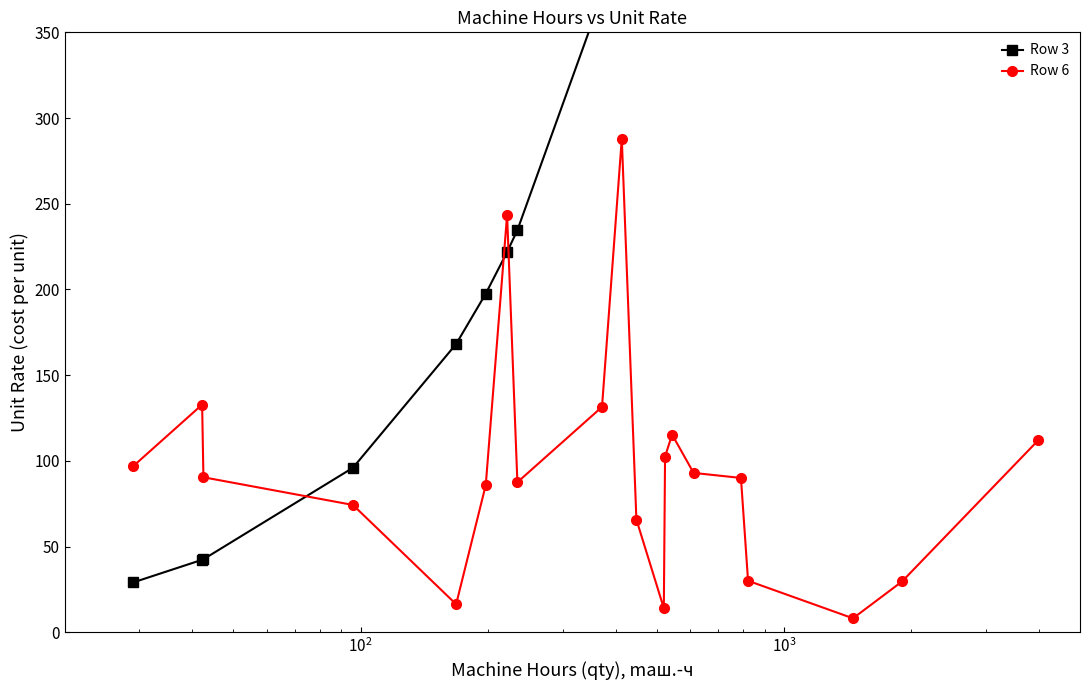

What is the difference between the maximum and minimum values in the Row 6 series?

279.9